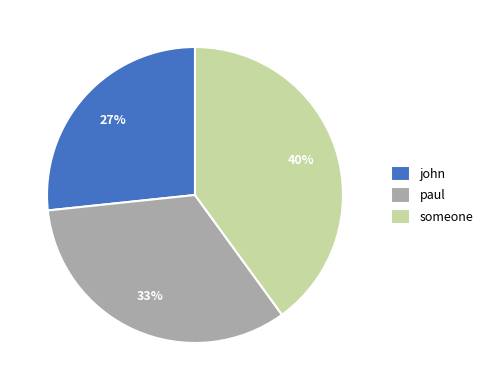

True or false: john accounts for 32% of the total.

False